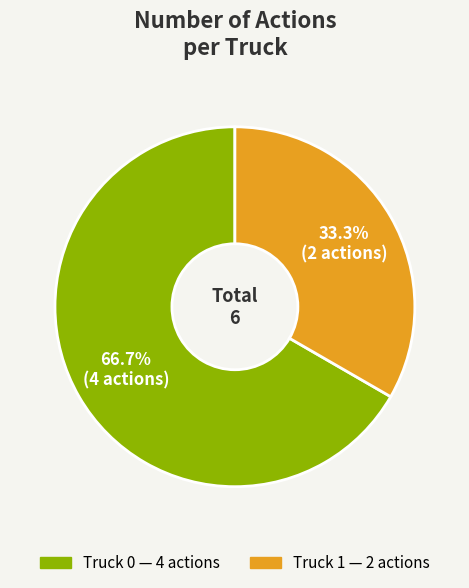

What is the majority slice?

Truck 0